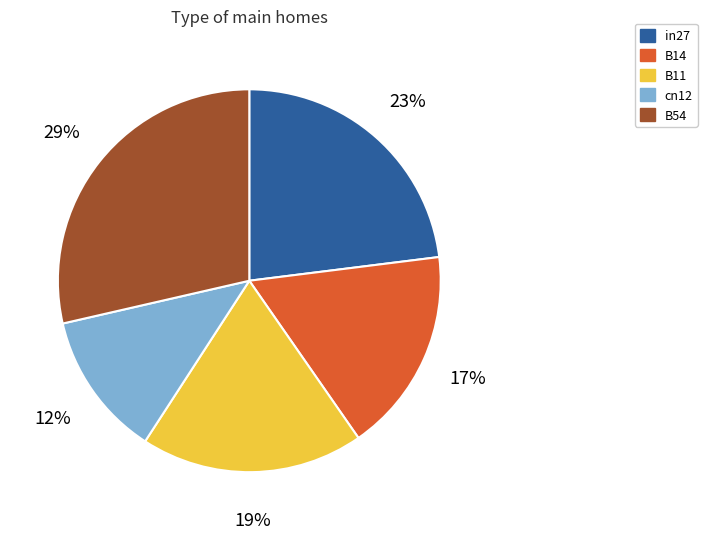

True or false: B14 accounts for 17% of the total.

True